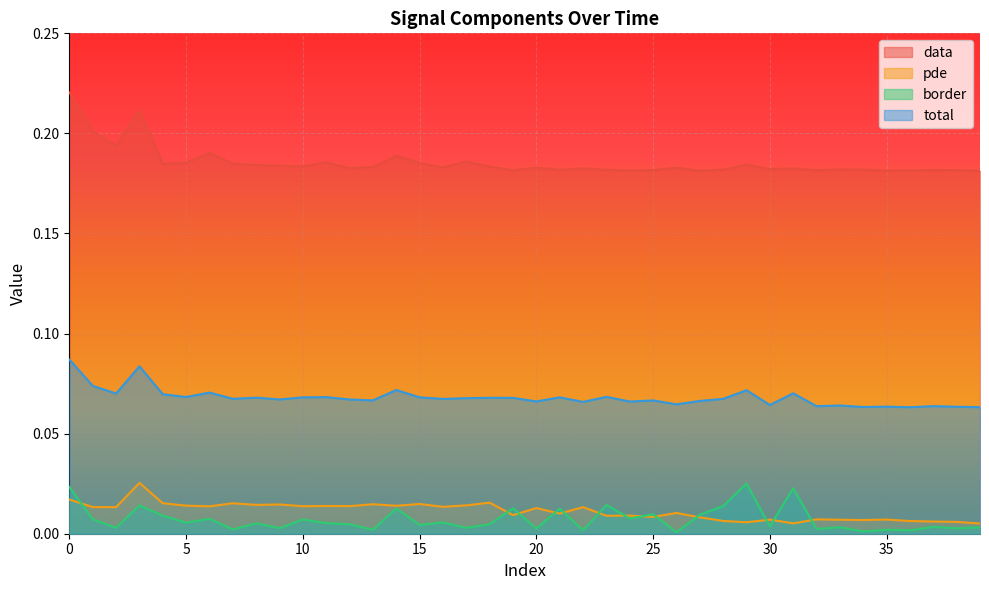

Where is the first local maximum for data?

3